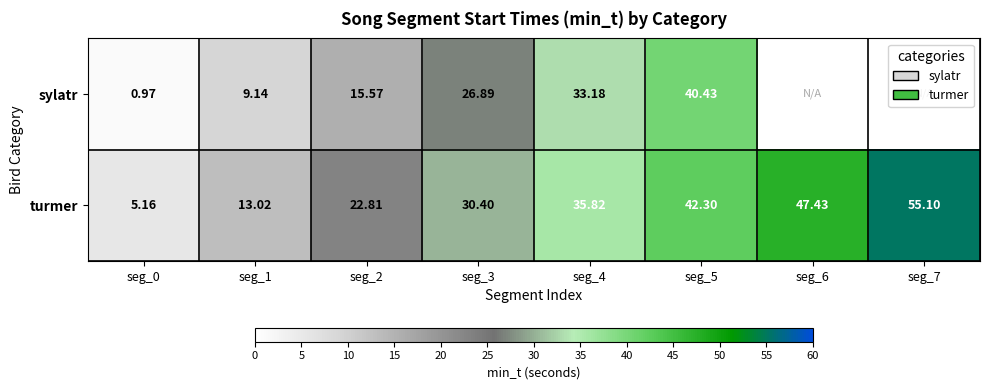

At how many categories does at least one series exceed 3?

8